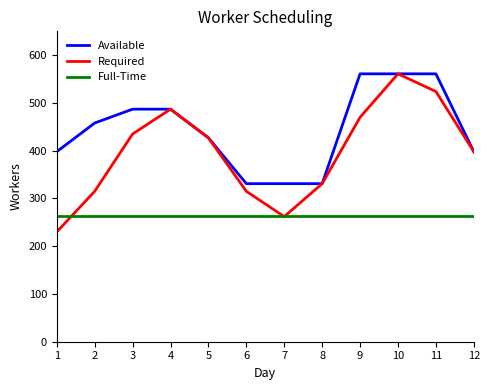

What is the difference between the maximum and second lowest values in the Required series?

299